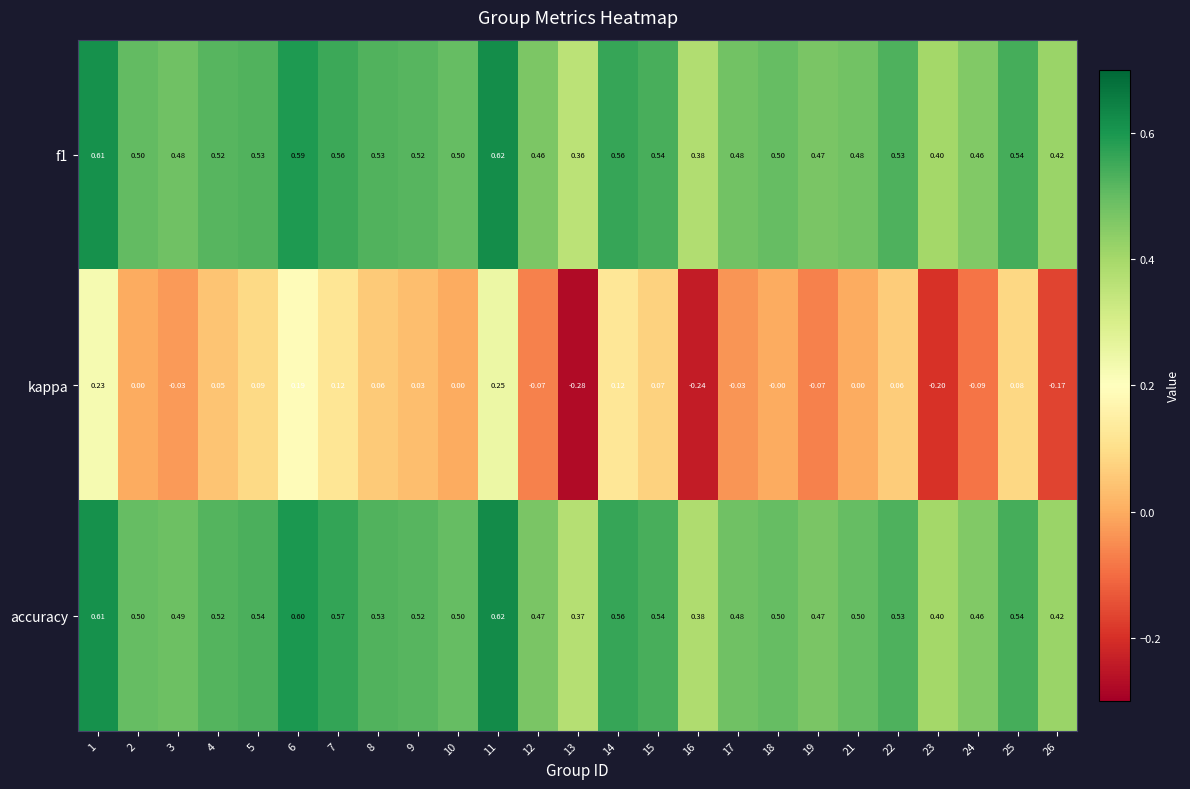

Is the value of accuracy at 19 greater than the value of f1 at 12?

Yes